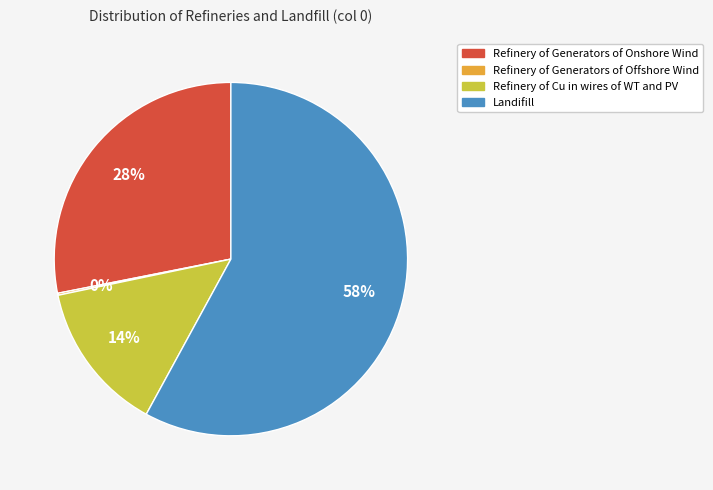

To the nearest percent, what percentage of the pie is Refinery of Generators of Onshore Wind?

28%